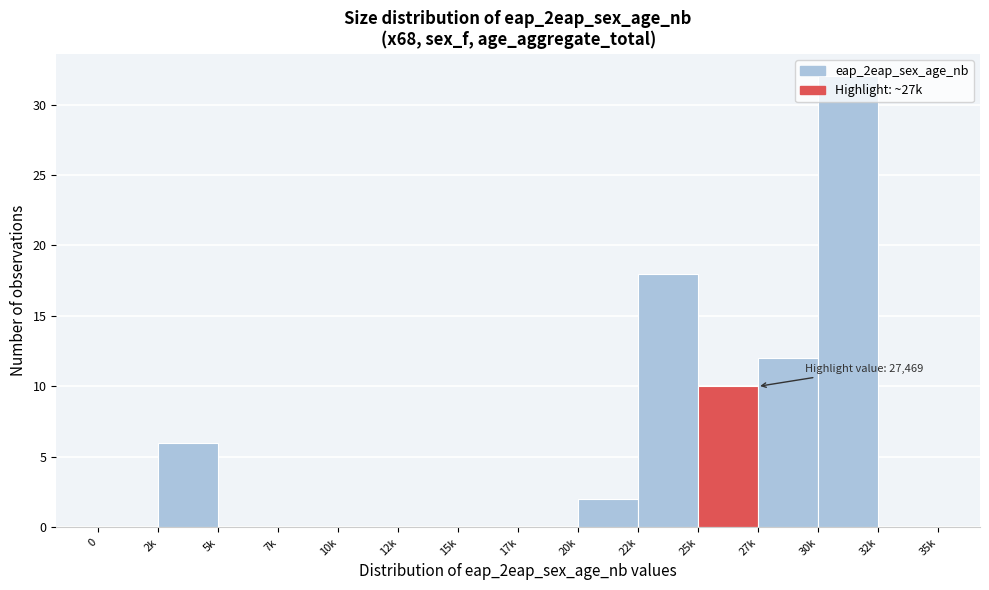

Between 17k and 30k, which is larger?

30k